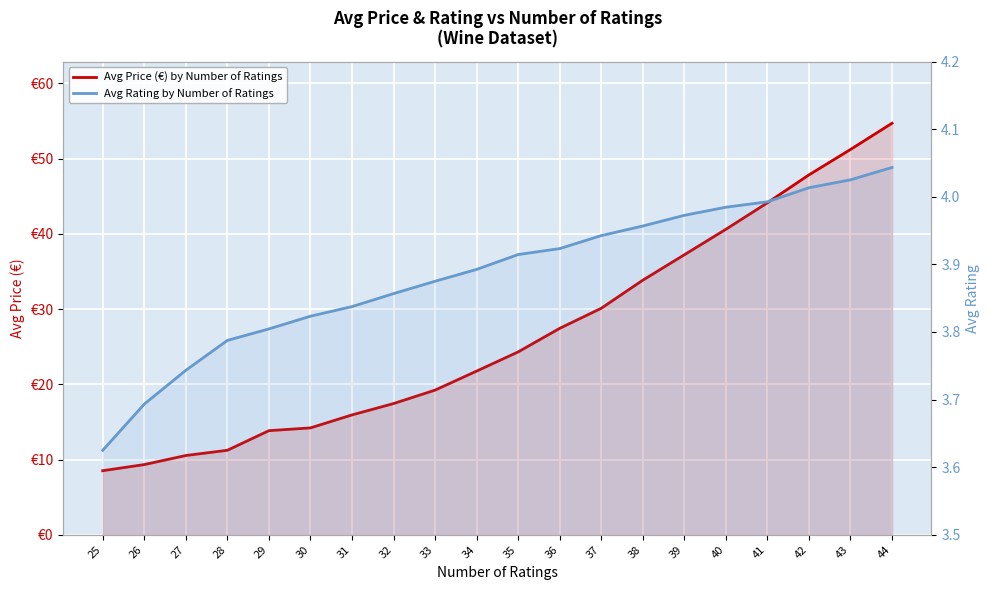

Reading left to right, transcribe all the data shown in this chart.

Avg Price (€) by Number of Ratings: 8.5	9.3	10.5	11.2	13.8	14.2	15.9	17.4	19.2	21.8	24.3	27.4	30.1	33.8	37.2	40.6	44.1	47.8	51.2	54.7
Avg Rating by Number of Ratings: 3.6	3.7	3.7	3.8	3.8	3.8	3.8	3.9	3.9	3.9	3.9	3.9	3.9	4.0	4.0	4.0	4.0	4.0	4.0	4.0